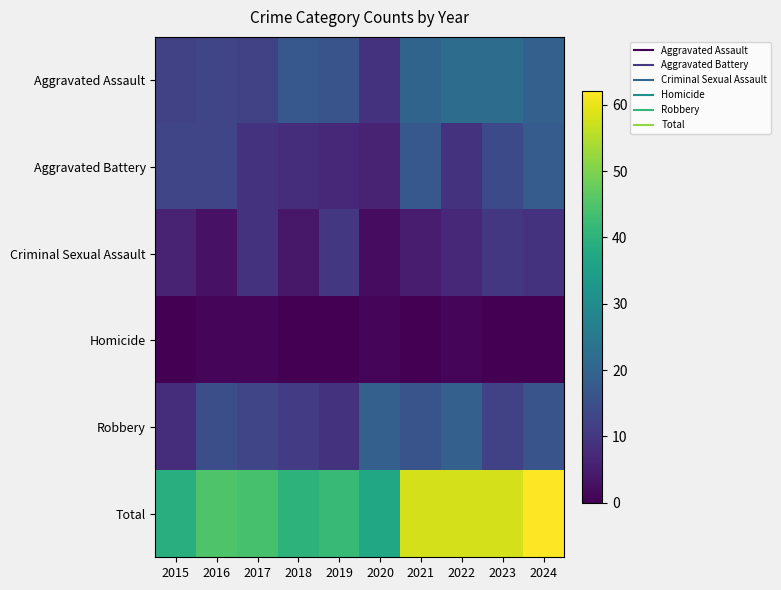

Which series has the largest total across all categories?

Total